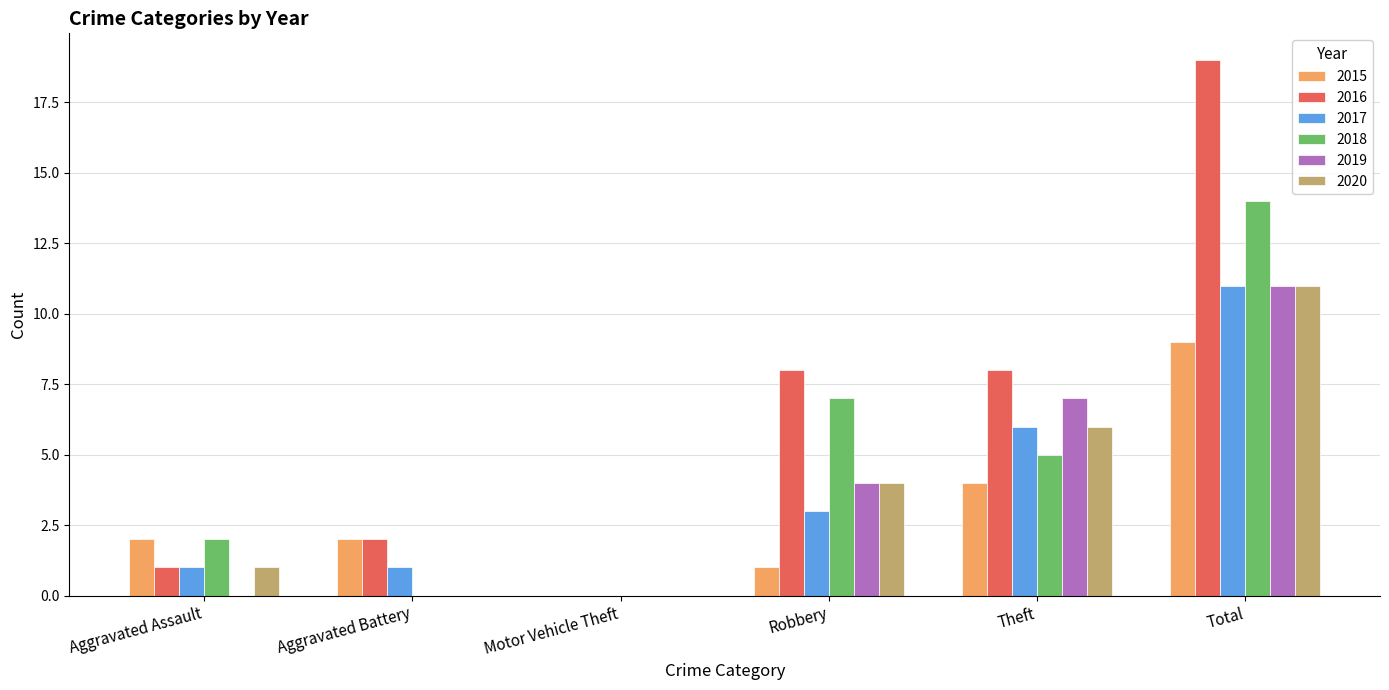

Reading left to right, transcribe all the data shown in this chart.

2015: Aggravated Assault=2	Aggravated Battery=2	Motor Vehicle Theft=0	Robbery=1	Theft=4	Total=9
2016: Aggravated Assault=1	Aggravated Battery=2	Motor Vehicle Theft=0	Robbery=8	Theft=8	Total=19
2017: Aggravated Assault=1	Aggravated Battery=1	Motor Vehicle Theft=0	Robbery=3	Theft=6	Total=11
2018: Aggravated Assault=2	Aggravated Battery=0	Motor Vehicle Theft=0	Robbery=7	Theft=5	Total=14
2019: Aggravated Assault=0	Aggravated Battery=0	Motor Vehicle Theft=0	Robbery=4	Theft=7	Total=11
2020: Aggravated Assault=1	Aggravated Battery=0	Motor Vehicle Theft=0	Robbery=4	Theft=6	Total=11